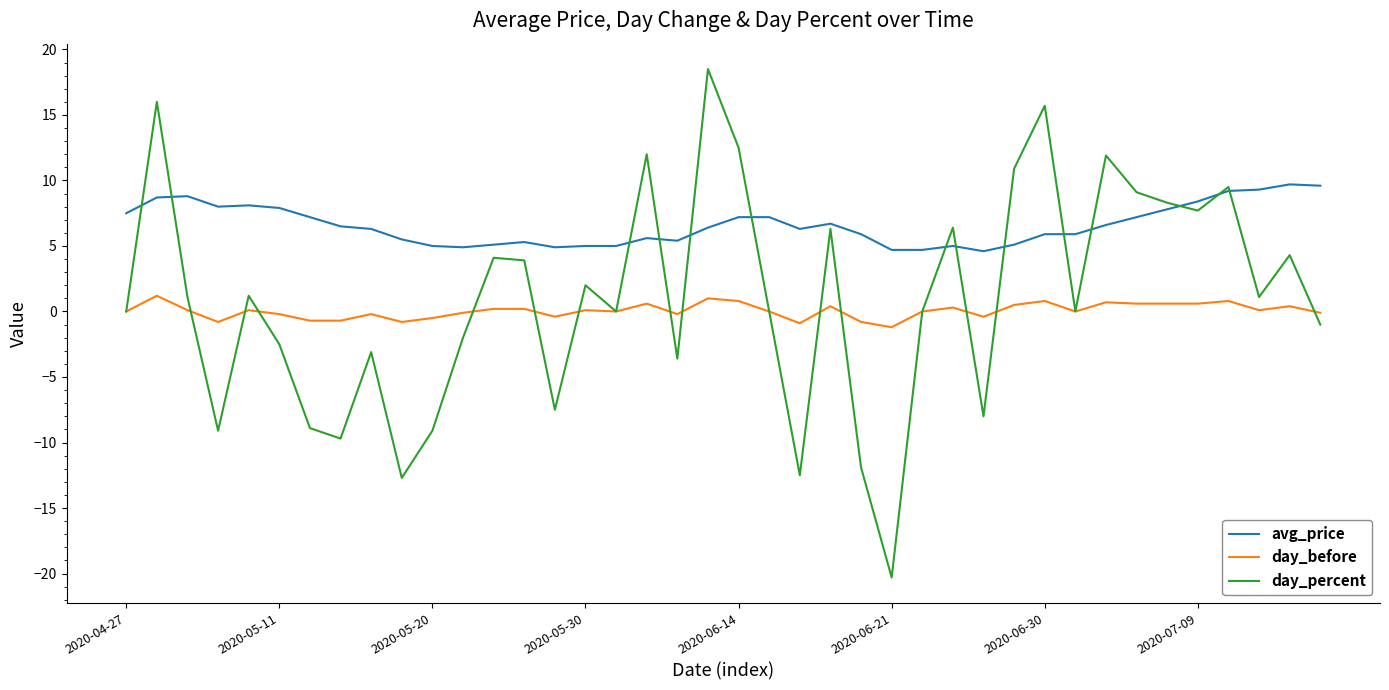

Which series has the widest spread of values?

day_percent